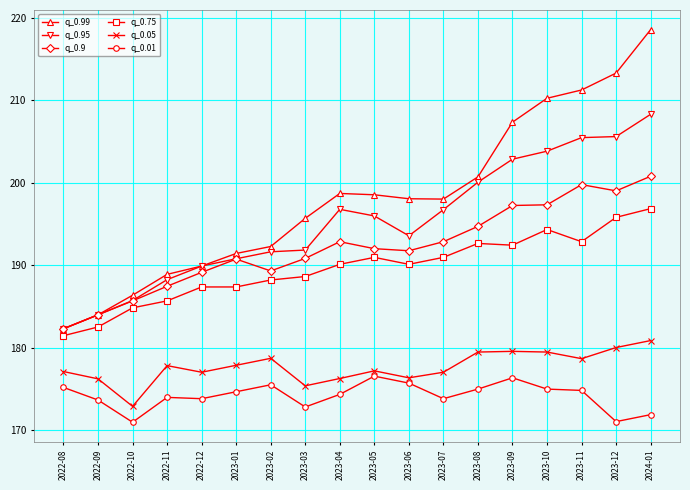

What is the minimum value for q_0.99?

182.3